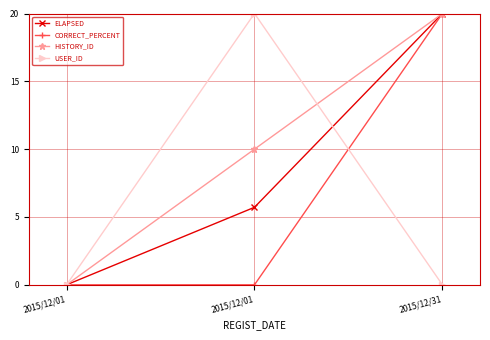

Is this an area chart (filled region under the line)?

No